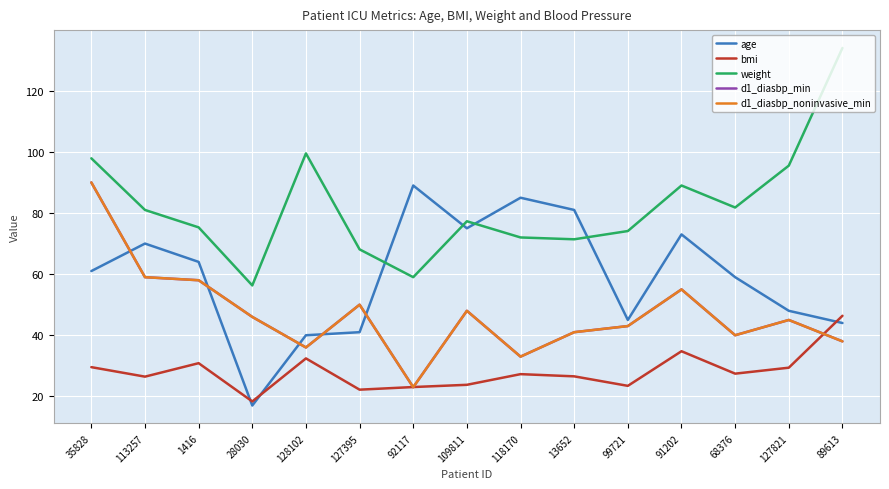

How many interior local valleys does the weight series have?

4